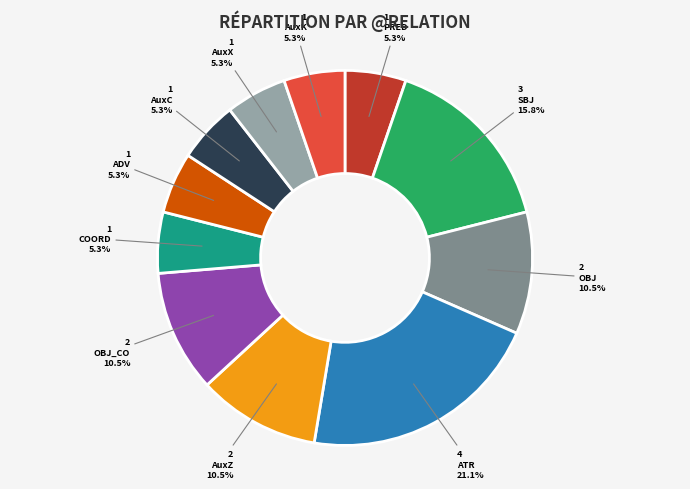

Is it true that AuxX is 5% of the pie?

True